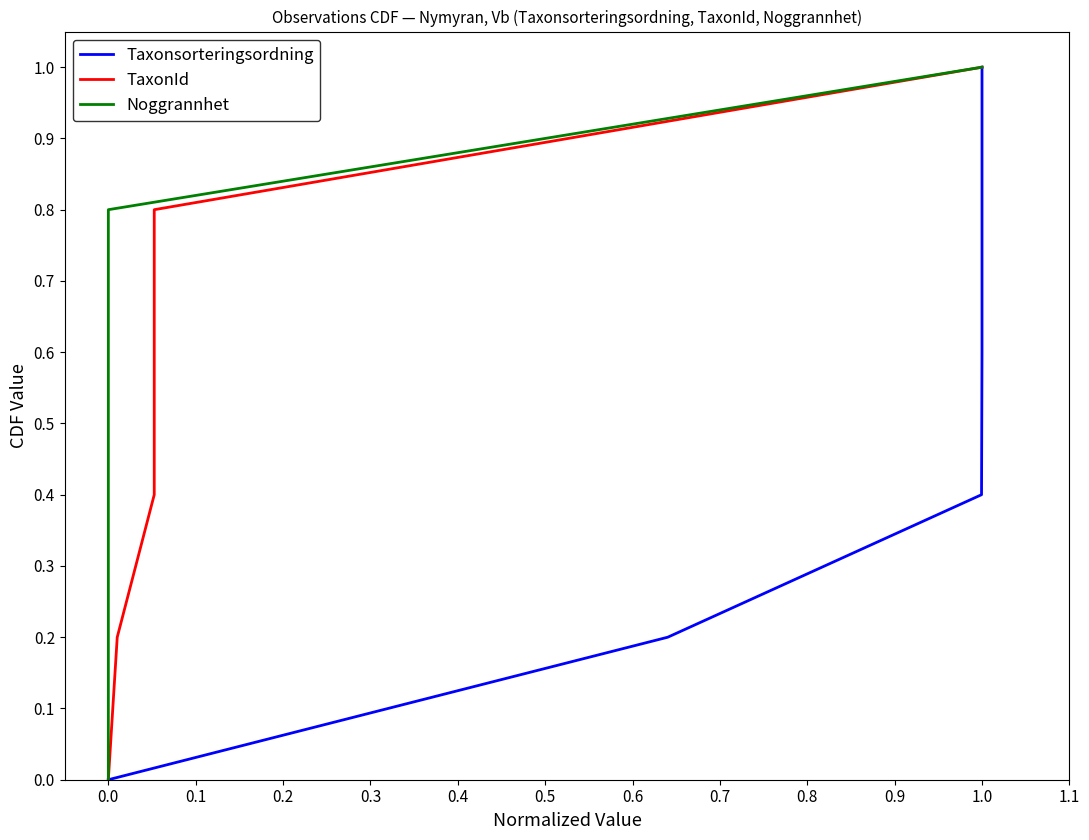

What is the difference between the maximum and minimum values in the Noggrannhet series?

1.0